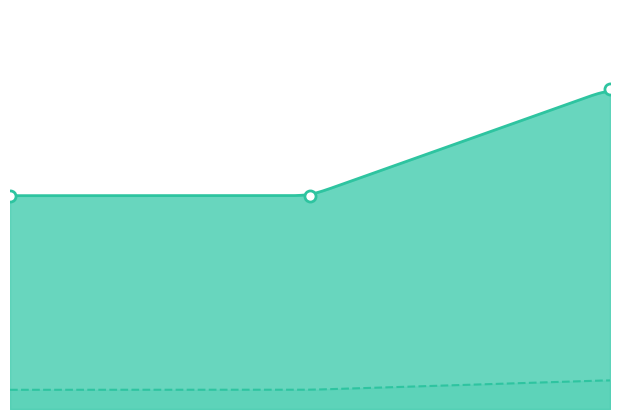

At which category is the sum across all series the highest?

2023-04-20